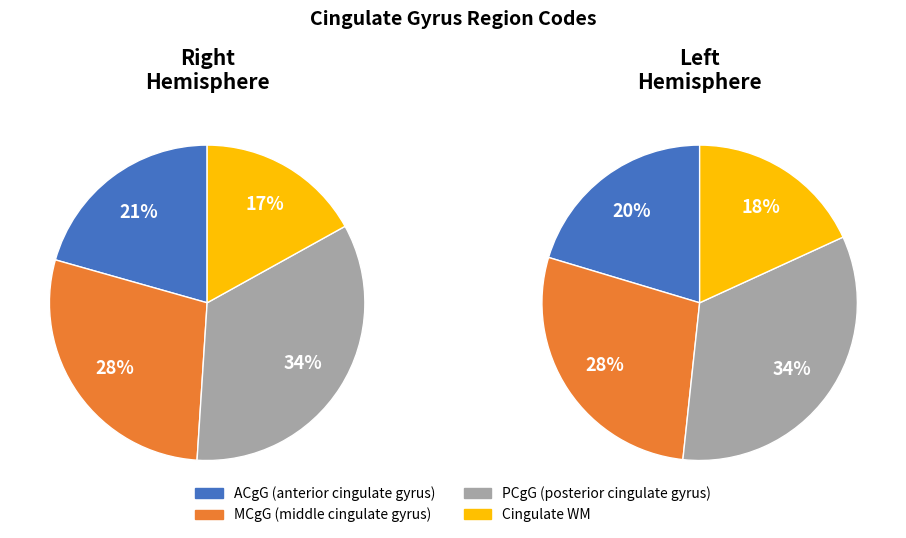

What is the smallest slice in the pie chart?

Right Cingulate WM